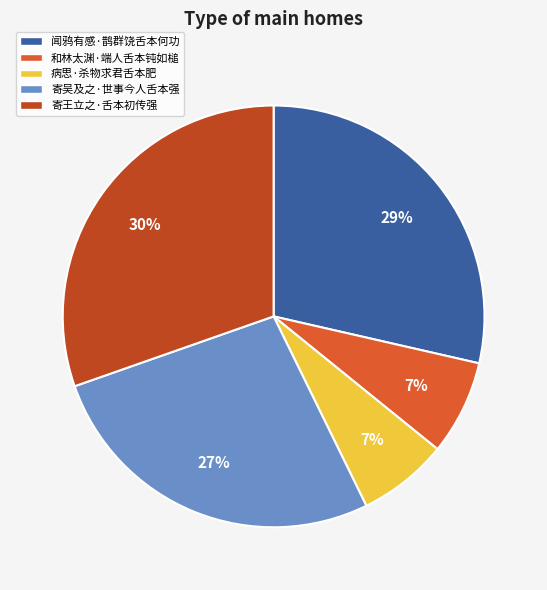

True or false: 寄吴及之·世事今人舌本强 accounts for 15% of the total.

False